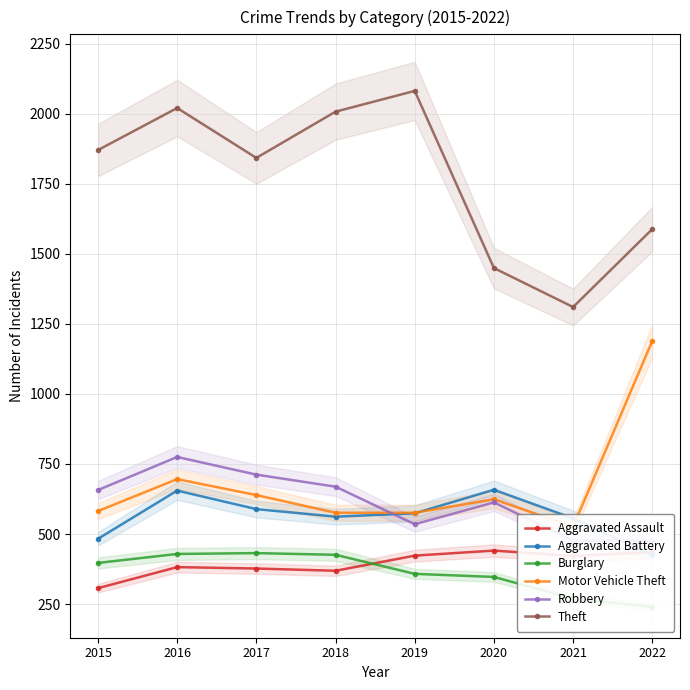

Reading left to right, transcribe all the data shown in this chart.

Aggravated Assault: 307	382	377	369	423	441	422	435
Aggravated Battery: 483	655	589	562	574	658	556	425
Burglary: 397	429	432	426	358	347	270	240
Motor Vehicle Theft: 582	696	639	576	576	624	526	1189
Robbery: 657	775	712	669	535	613	477	476
Theft: 1870	2020	1842	2007	2081	1449	1310	1588